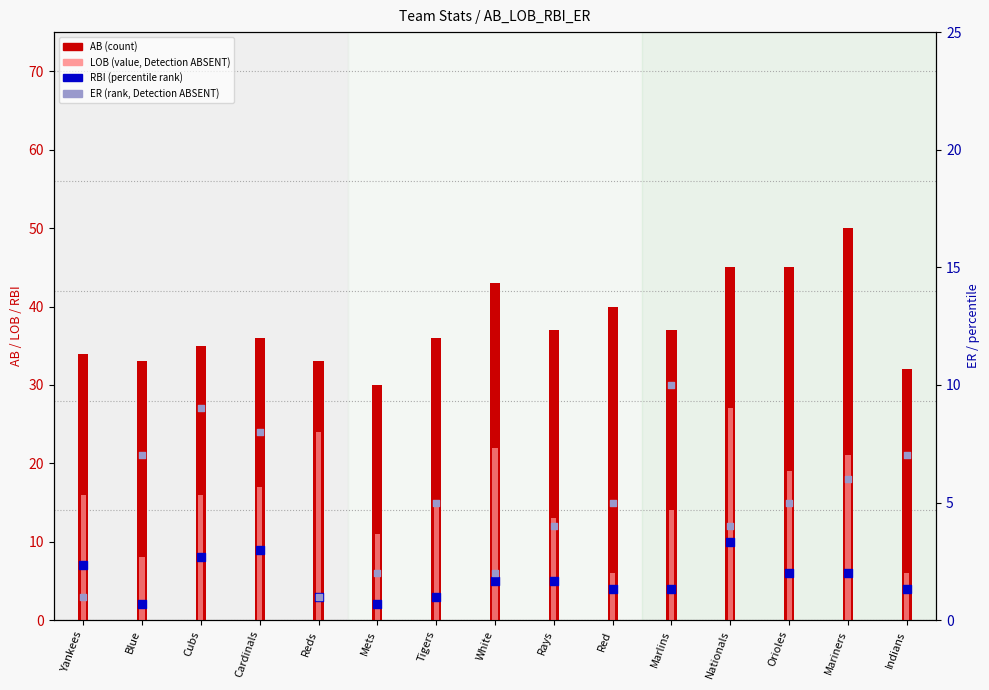

What is the total value across all series at Mariners?

83